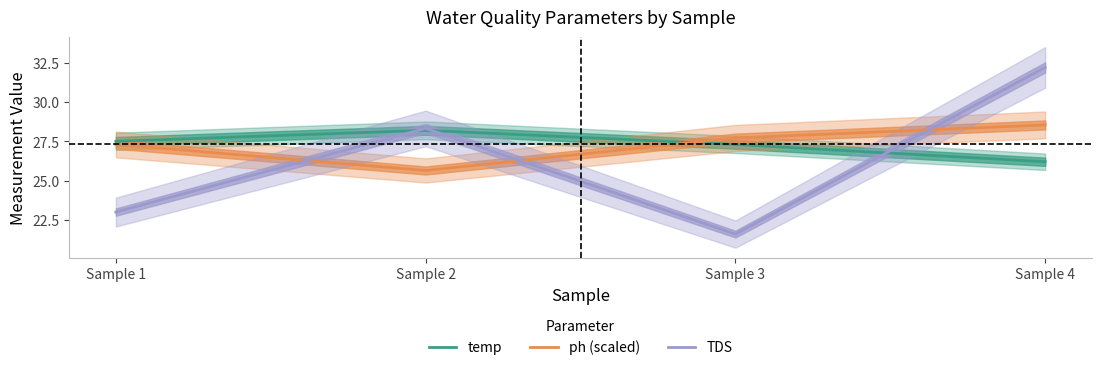

How many interior local valleys does the TDS series have?

1